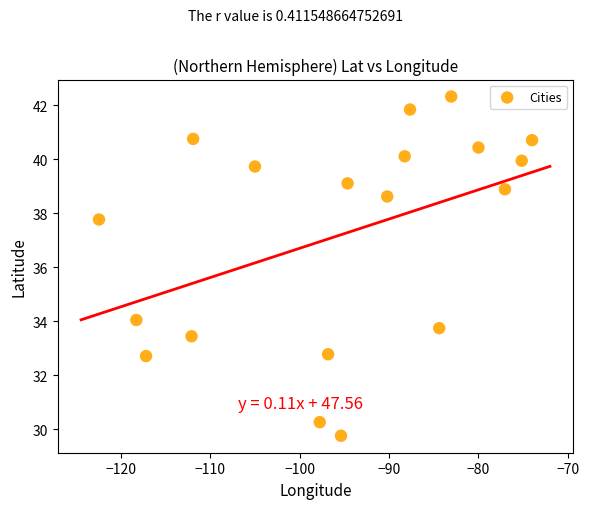

What Y value in the scatter plot is closest to 36?

37.8